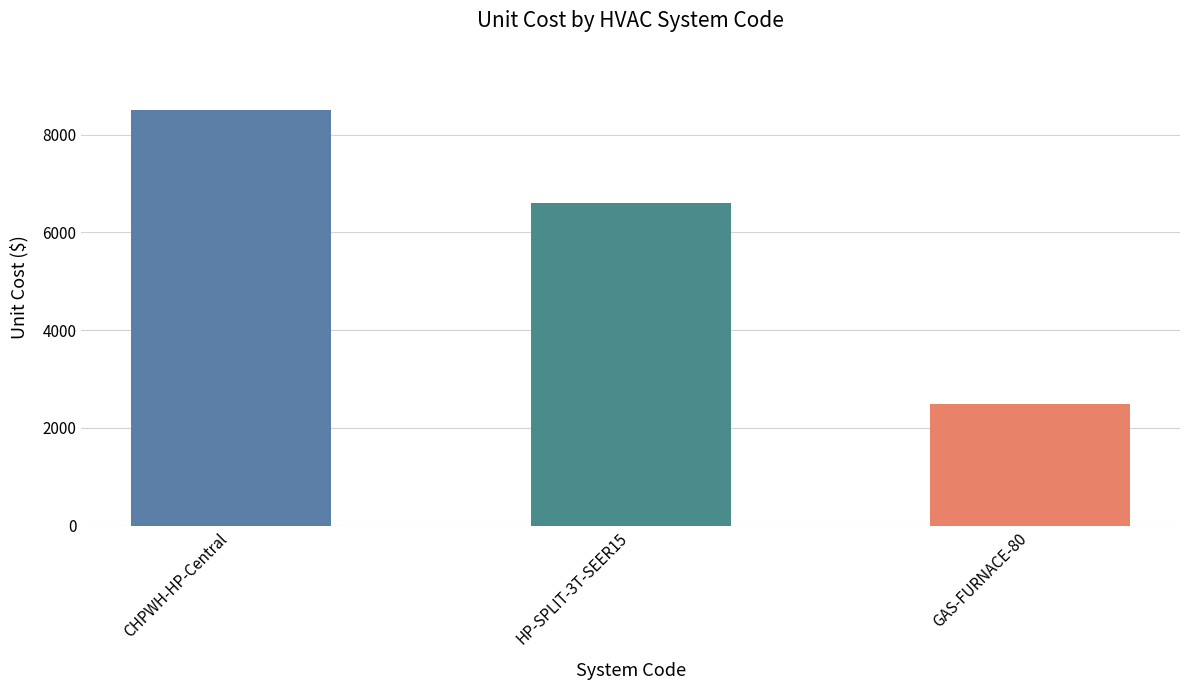

Reading left to right, list all the values displayed in this chart.

8500	6600	2500